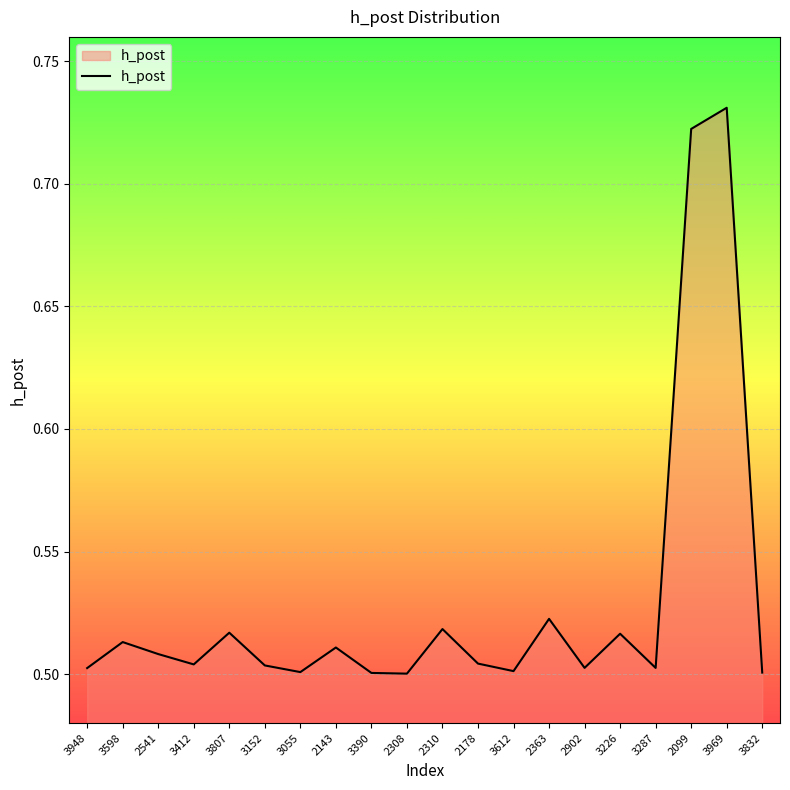

Which label corresponds to the largest value in the chart?

3969